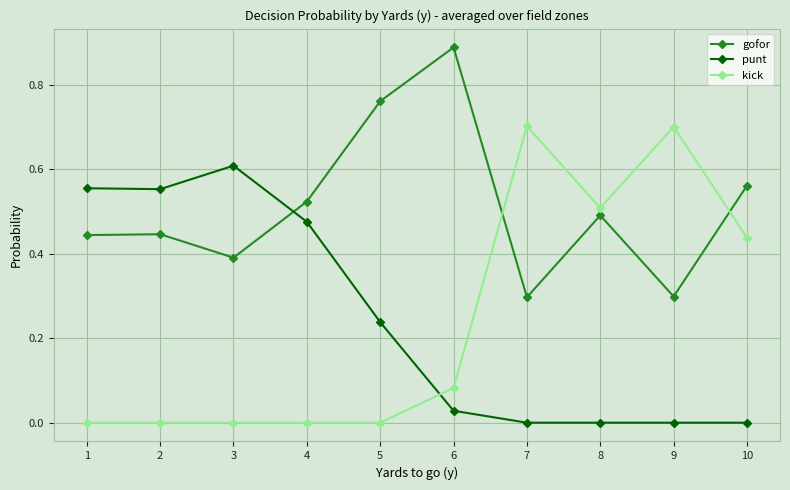

What is the approximate value of gofor at 7?

0.3